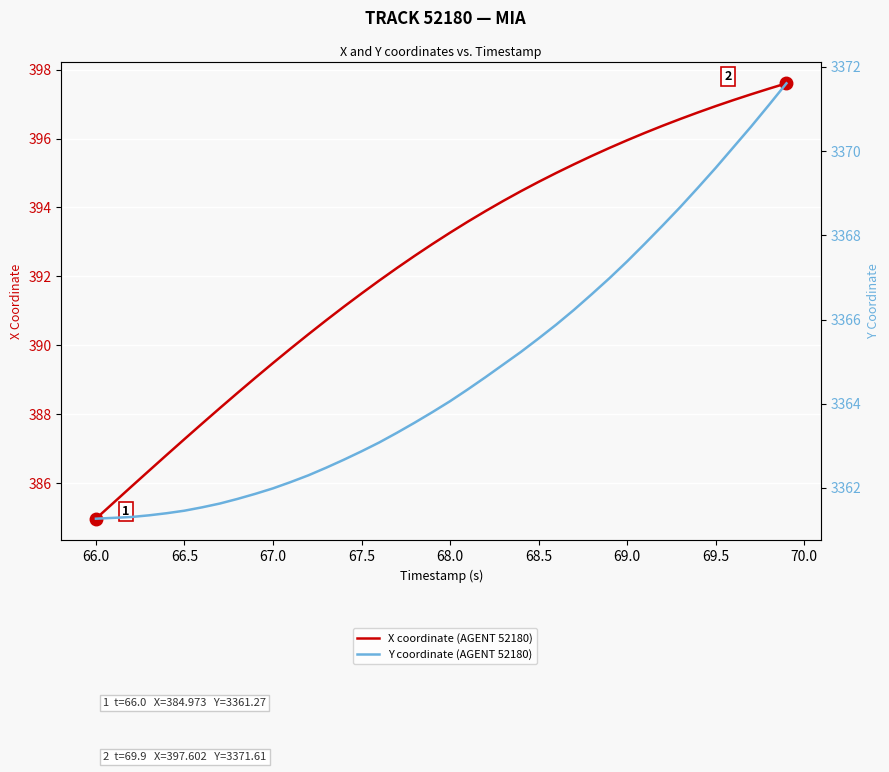

Is this an area chart (filled region under the line)?

No